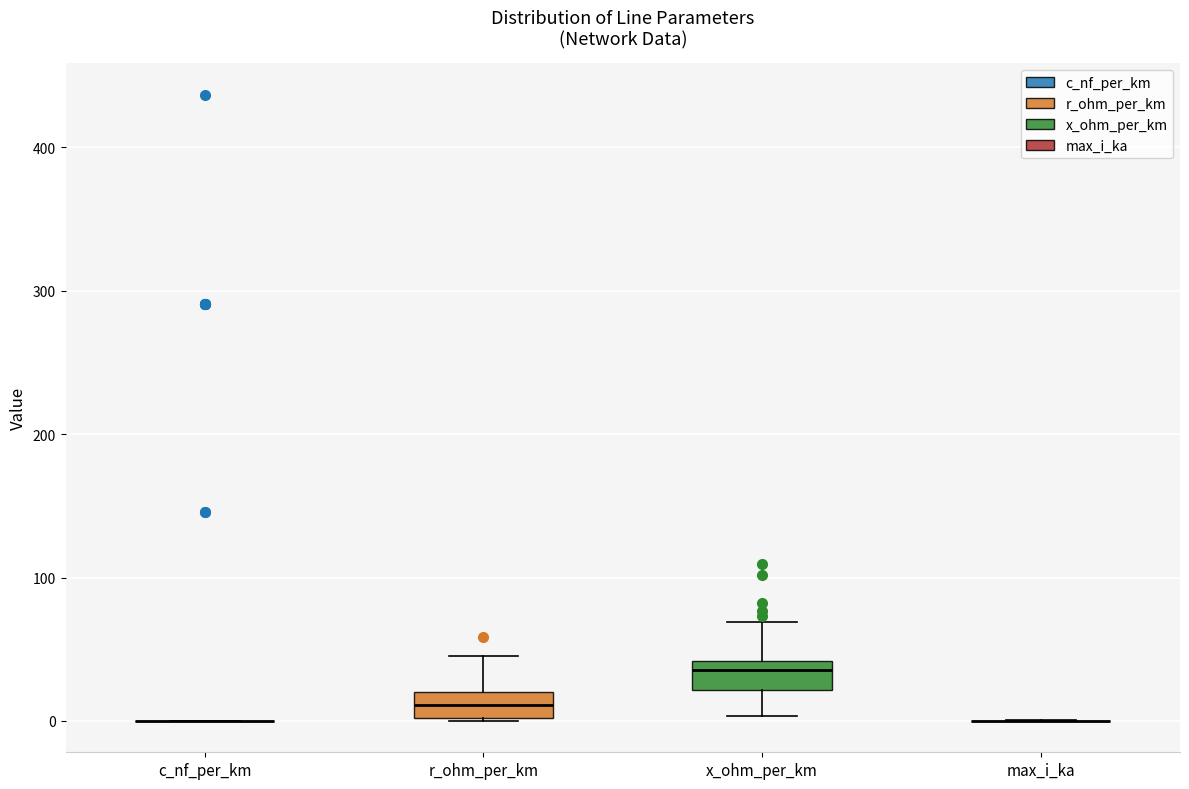

Reading left to right, read every box against the y-axis: the position of its median line, the range the box covers, and the ends of its whiskers. The values are not printed on the chart, so give them approximately, as read against the axis.

c_nf_per_km: box collapsed to a line at 0, whiskers 0 to 0
r_ohm_per_km: median 10, box 0 to 20, whiskers 0 to 50
x_ohm_per_km: median 40 (just below the box's upper edge), box 20 to 40, whiskers 0 to 70
max_i_ka: box collapsed to a line at 0, whiskers 0 to 0